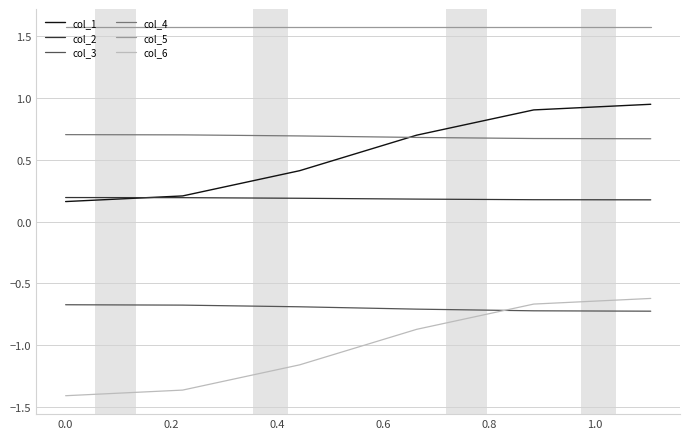

What are all the series names shown in the legend?

col_1, col_2, col_3, col_4, col_5, col_6